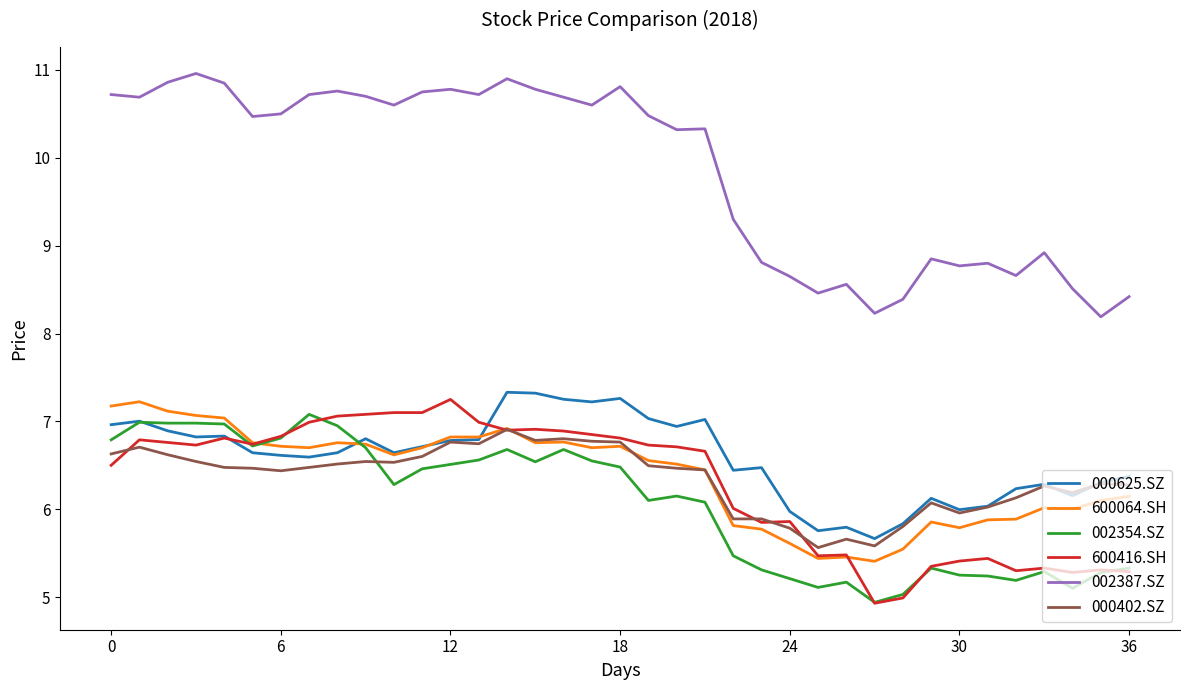

True or false: 002387.SZ and 000402.SZ intersect in this chart.

False